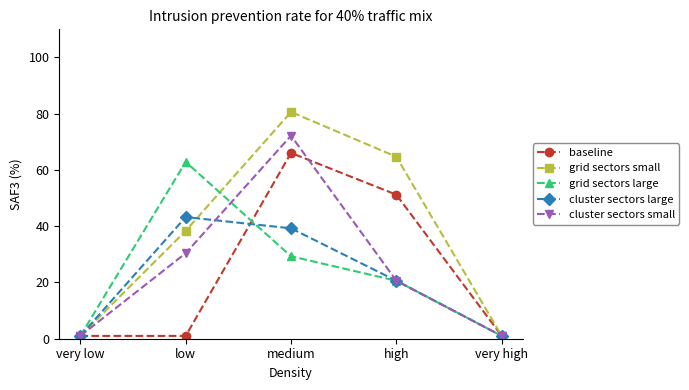

At how many categories does at least one series exceed 24?

3